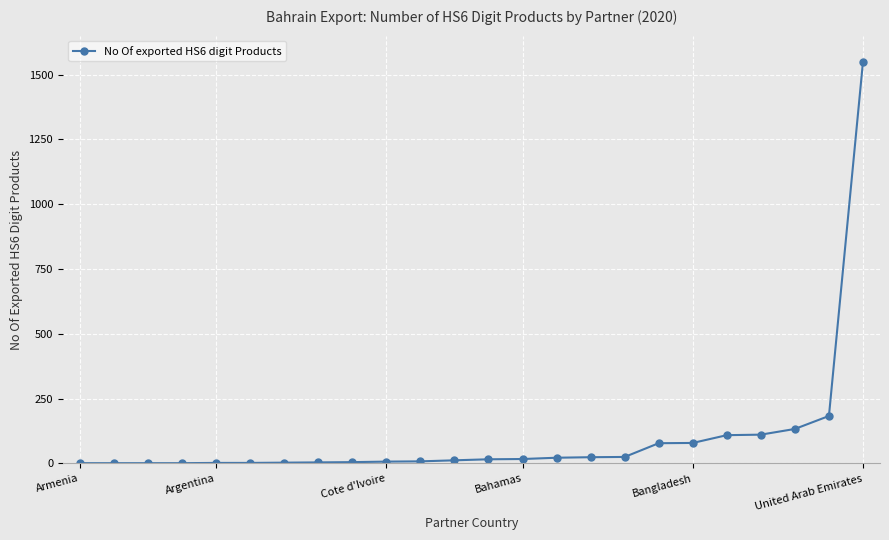

What is the maximum value shown in the chart?

1549